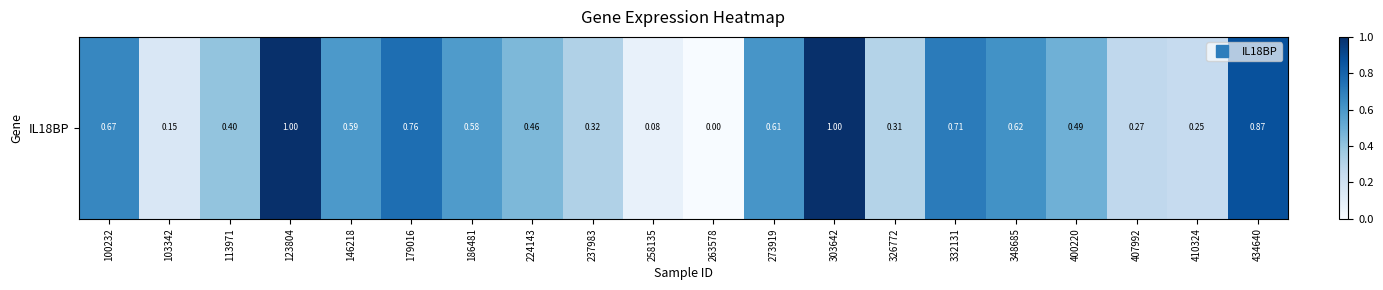

List the labels in order of value, largest first.

123804, 303642, 434640, 179016, 332131, 100232, 348685, 273919, 146218, 186481, 400220, 224143, 113971, 237983, 326772, 407992, 410324, 103342, 258135, 263578